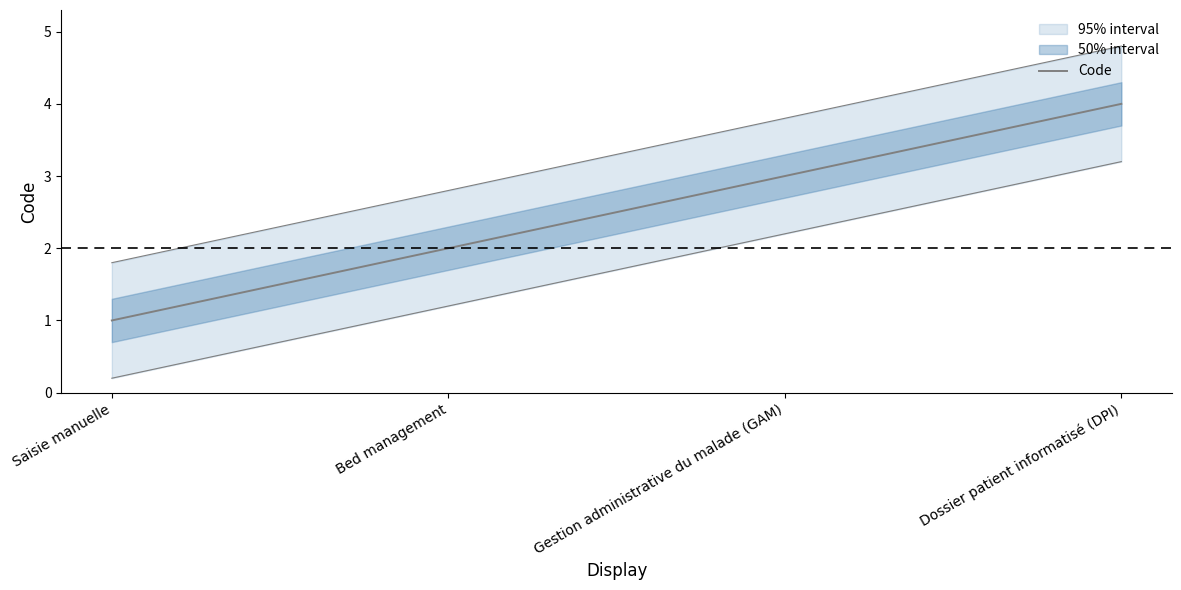

Reading right to left, what are all the values shown in this chart?

4	3	2	1